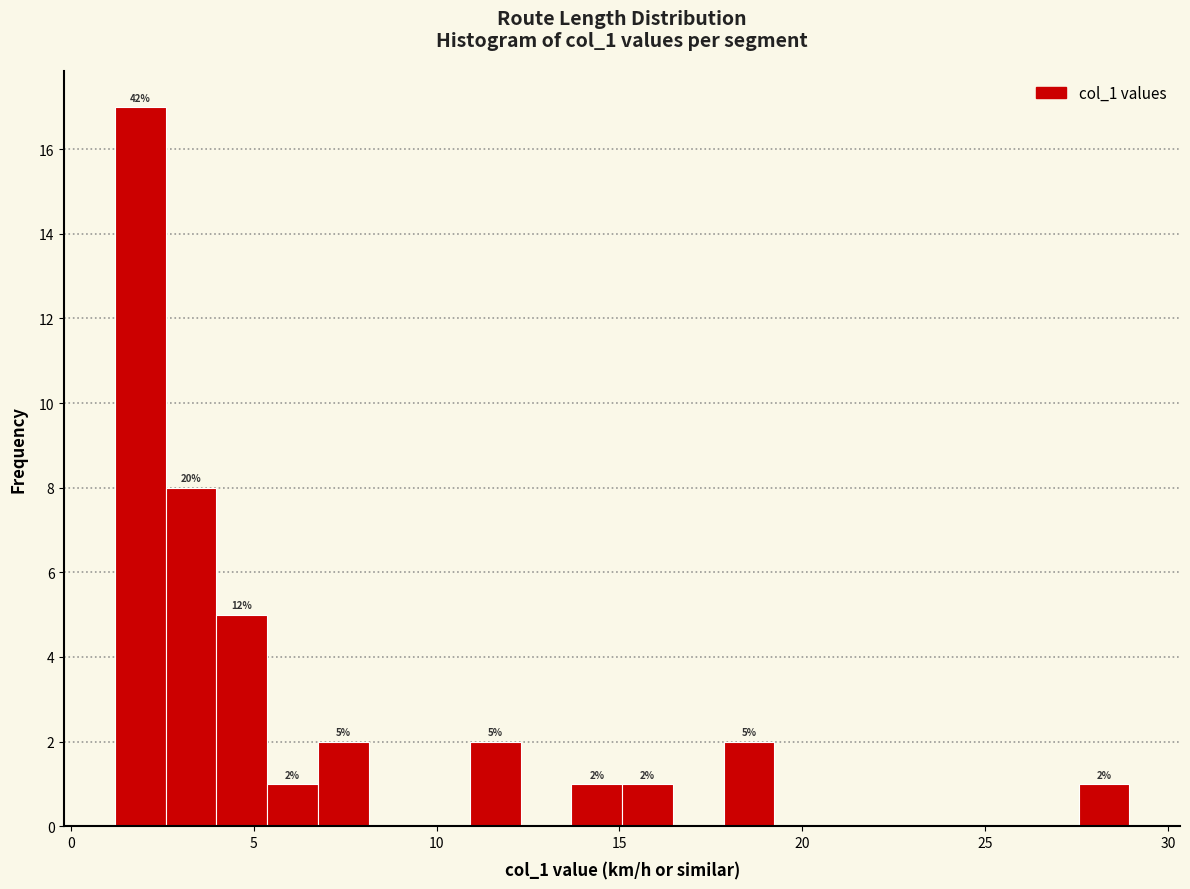

Around what value on the x-axis is the tallest bar? Give the approximate position of its centre, as read against the axis.

2.0